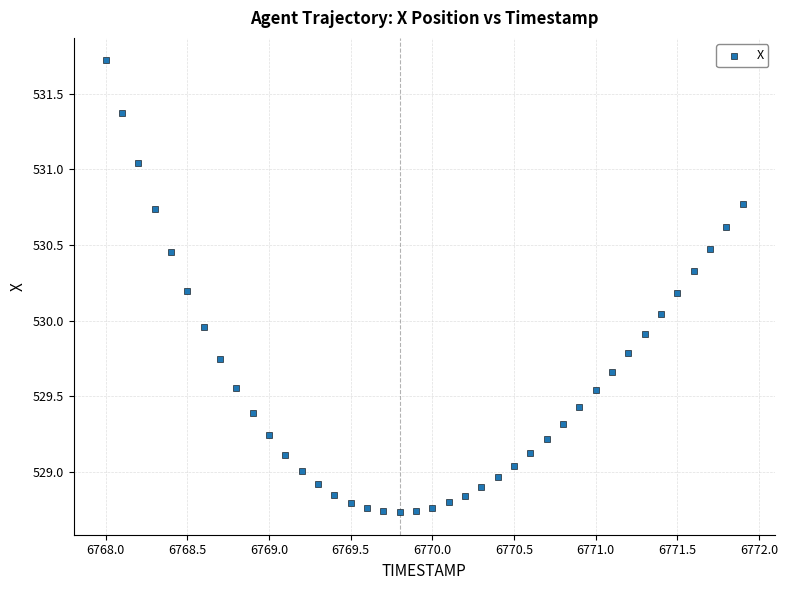

What is the range of Y values (max minus min)?

3.0